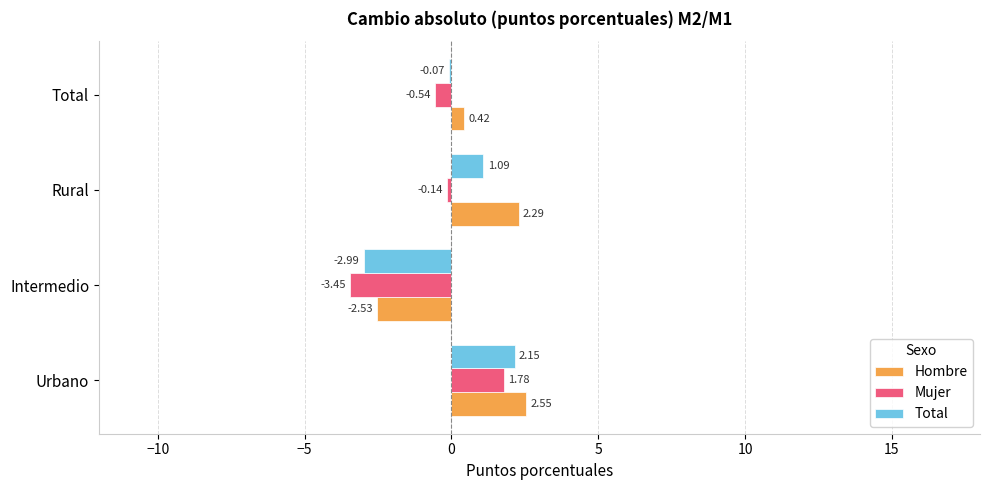

At which label is Hombre closest to 0?

Total